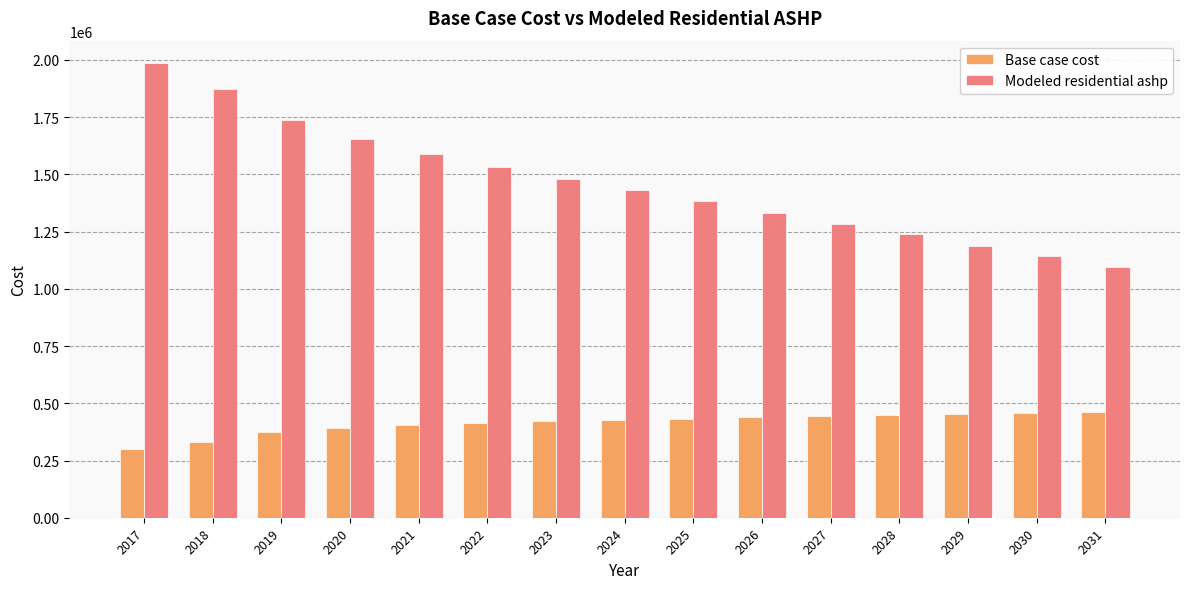

Which series changed the most between 2021 and 2023?

Modeled residential ashp